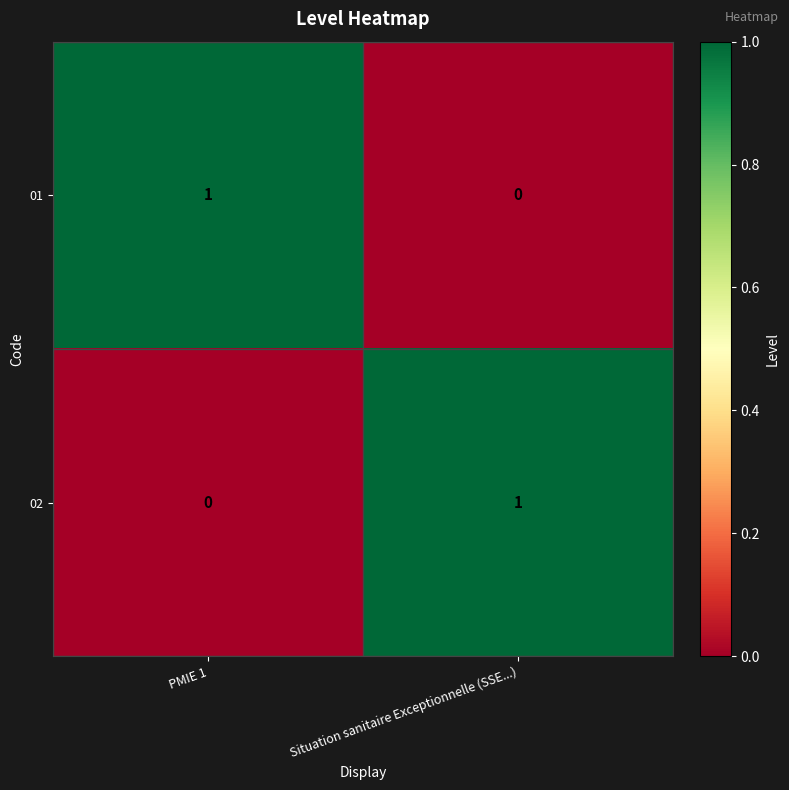

Rank the series at Situation sanitaire Exceptionnelle (SSE...) from highest to lowest value.

02, 01